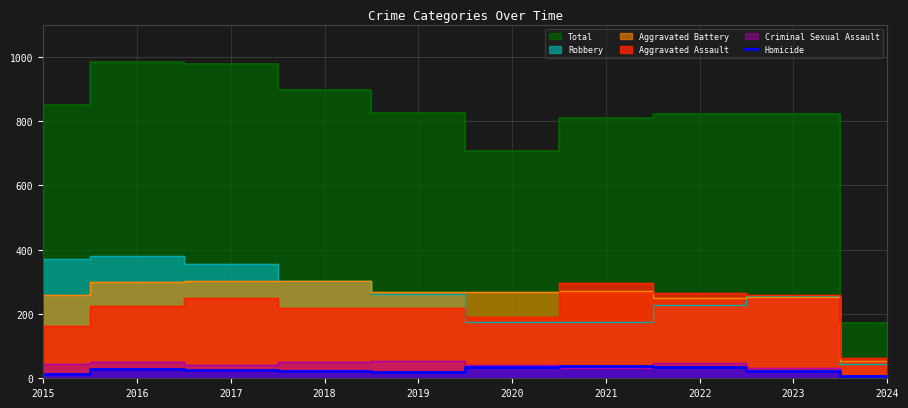

The Homicide series shows 27 at 2017. True or false?

True